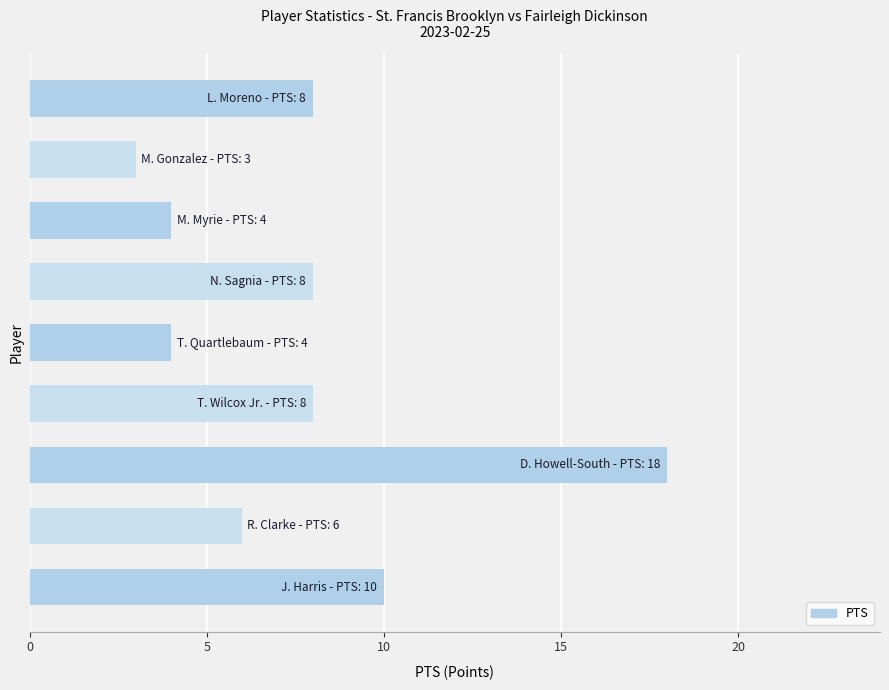

What is the sum of all values?

69